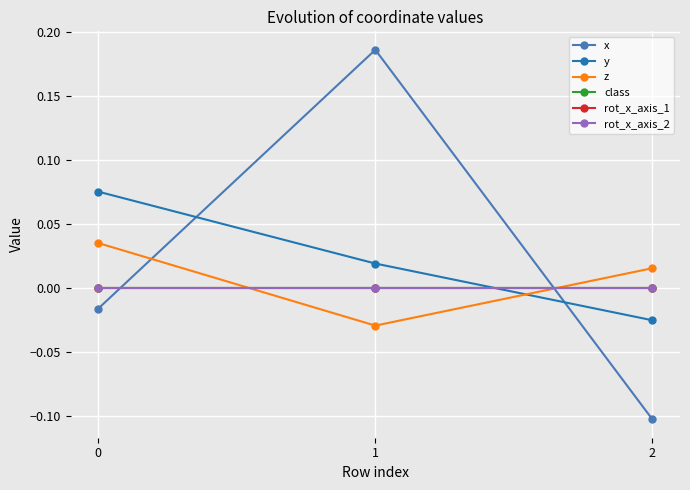

How many positive values does the y series have?

2